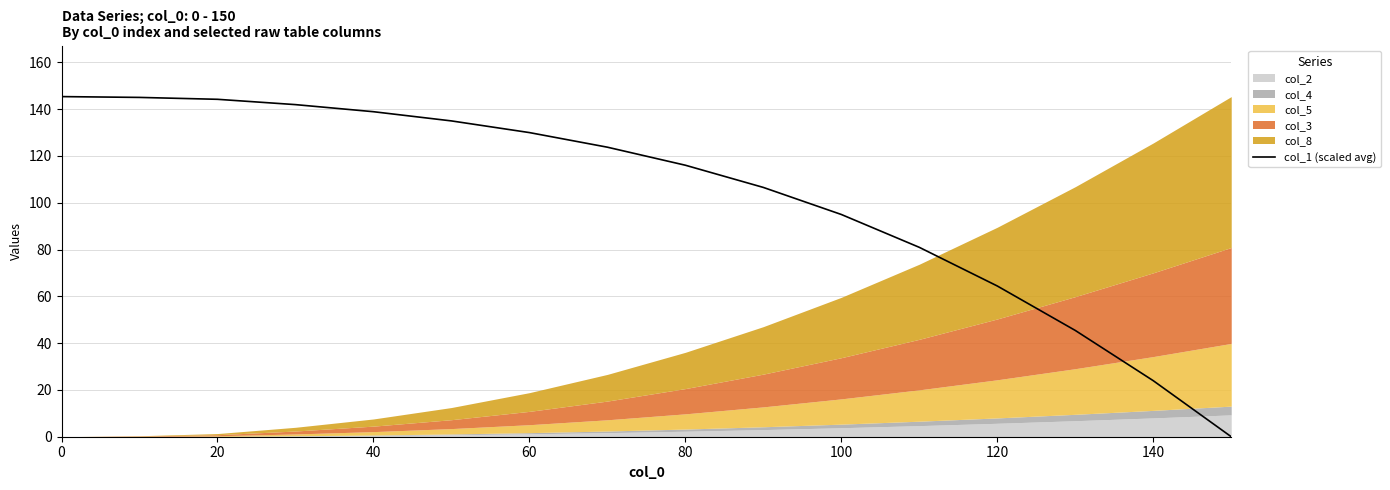

Is it true that col_1 (scaled avg) equals 144.2 at 20?

True